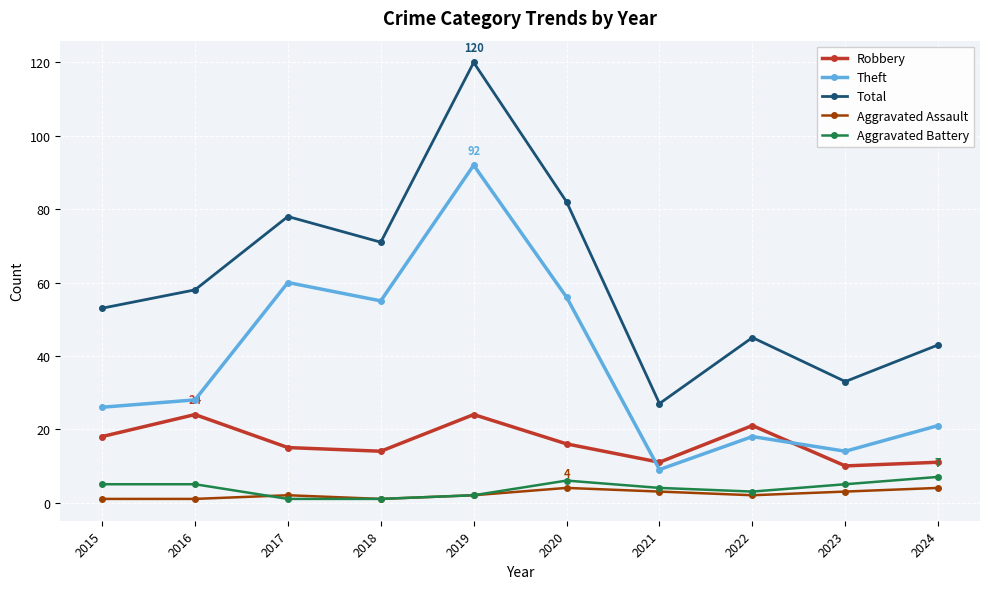

Is the value of Total at 2021 greater than the value of Aggravated Assault at 2017?

Yes